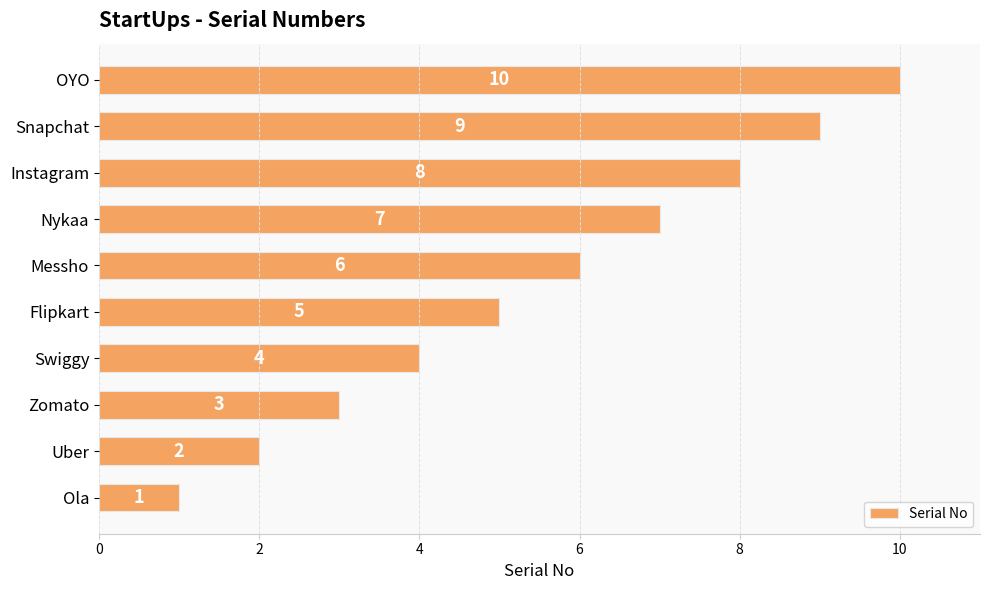

What is the sum of all values?

55